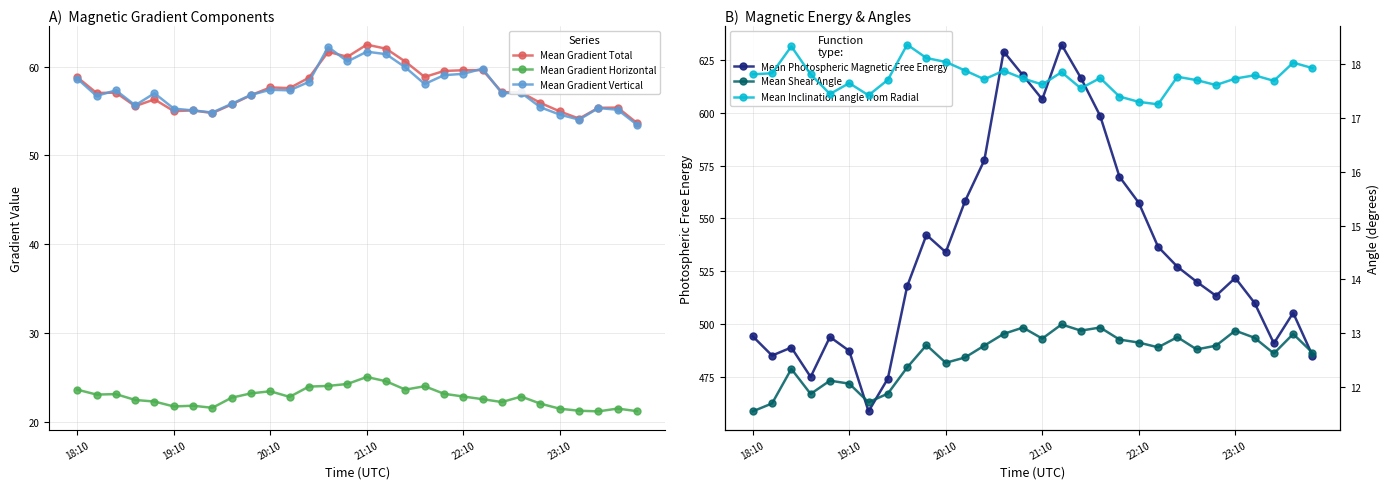

Reading left to right, what are all the values shown in this chart?

Mean Gradient Total: 58.8	57.0	57.1	55.6	56.3	55.0	55.1	54.8	55.7	56.8	57.7	57.6	58.7	61.7	61.1	62.5	62.0	60.6	58.8	59.5	59.6	59.6	57.1	57.1	55.9	55.0	54.1	55.4	55.4	53.7
Mean Gradient Horizontal: 23.7	23.1	23.2	22.5	22.3	21.8	21.8	21.6	22.7	23.2	23.5	22.8	24.0	24.1	24.3	25.1	24.6	23.7	24.0	23.2	22.9	22.6	22.3	22.9	22.1	21.5	21.3	21.2	21.5	21.2
Mean Gradient Vertical: 58.6	56.7	57.3	55.6	57.0	55.3	55.1	54.8	55.8	56.8	57.4	57.3	58.3	62.2	60.6	61.7	61.4	59.9	58.0	59.0	59.2	59.8	57.0	57.1	55.4	54.6	54.0	55.3	55.1	53.5
Mean Photospheric Magnetic Free Energy: 494.3	485.2	489.0	475.1	494.0	487.4	458.8	474.3	517.9	542.2	534.1	558.2	577.6	628.9	617.6	606.3	632.1	616.4	598.5	569.7	557.4	536.6	527.2	520.1	513.4	521.9	510.1	491.0	505.4	485.2
Mean Shear Angle: 11.5	11.7	12.3	11.9	12.1	12.1	11.7	11.9	12.4	12.8	12.4	12.5	12.8	13.0	13.1	12.9	13.2	13.0	13.1	12.9	12.8	12.7	12.9	12.7	12.8	13.0	12.9	12.6	13.0	12.6
Mean Inclination angle from Radial: 17.8	17.8	18.3	17.8	17.4	17.6	17.4	17.7	18.4	18.1	18.0	17.9	17.7	17.9	17.7	17.6	17.9	17.6	17.7	17.4	17.3	17.3	17.8	17.7	17.6	17.7	17.8	17.7	18.0	17.9